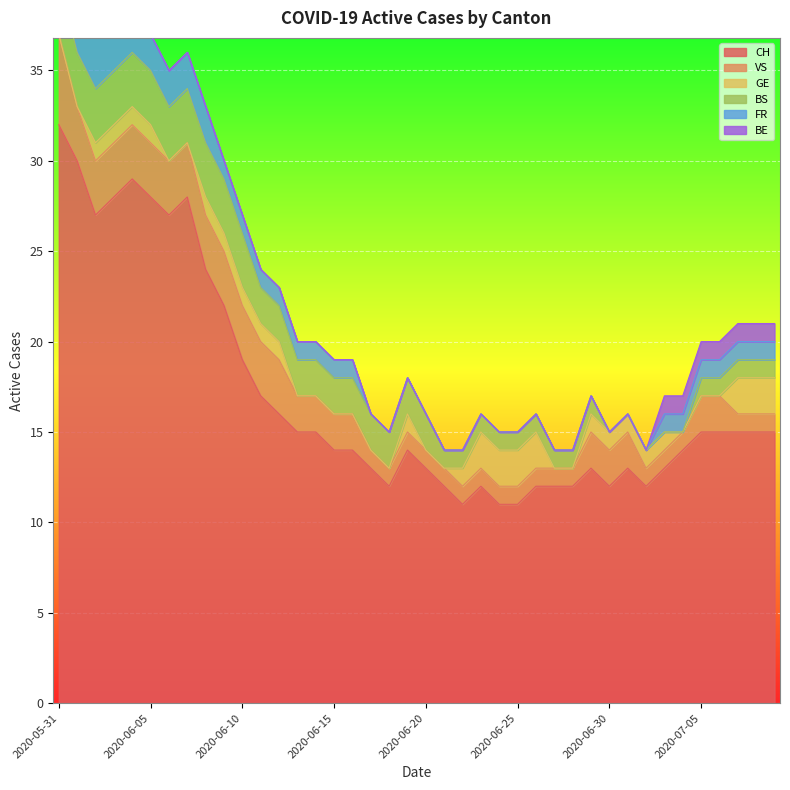

What is the difference between the highest and lowest values at 2020-07-09?

14